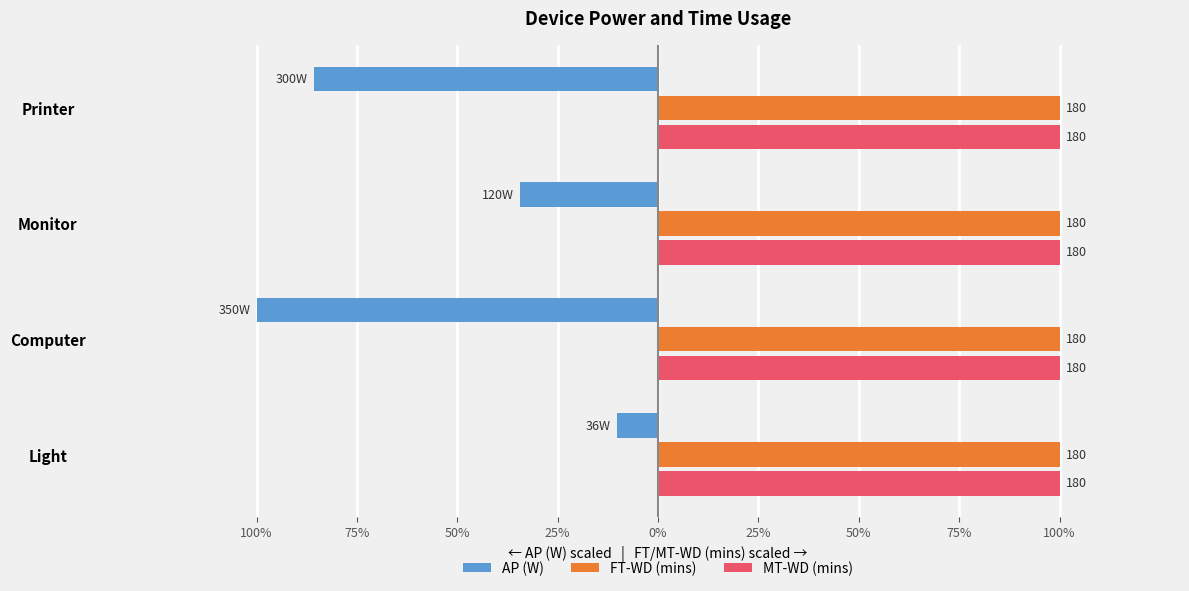

What is the sum of all AP (W) values?

-230.3